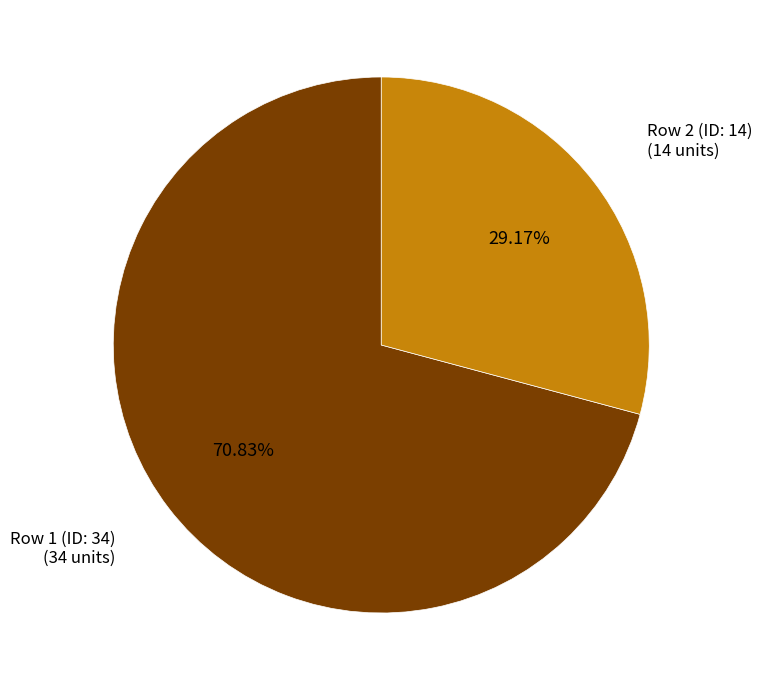

Which category has the biggest portion of the pie?

Row 1 (ID: 34)